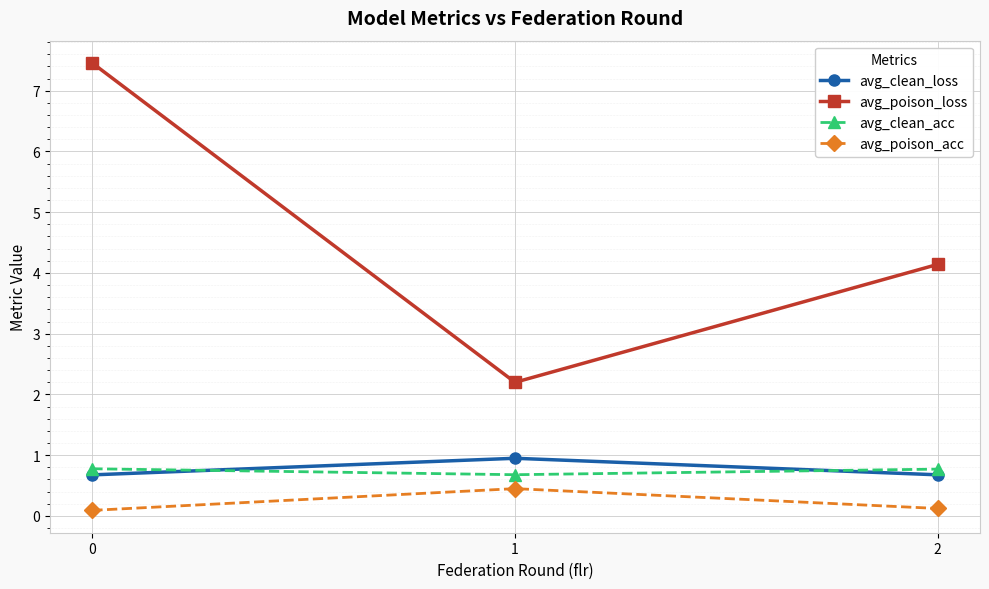

What is the sum of all avg_clean_loss values?

2.3